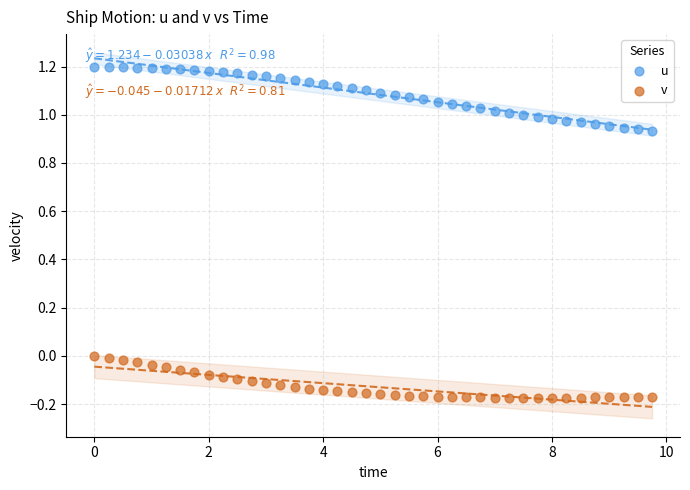

Which series reaches the minimum Y coordinate?

v